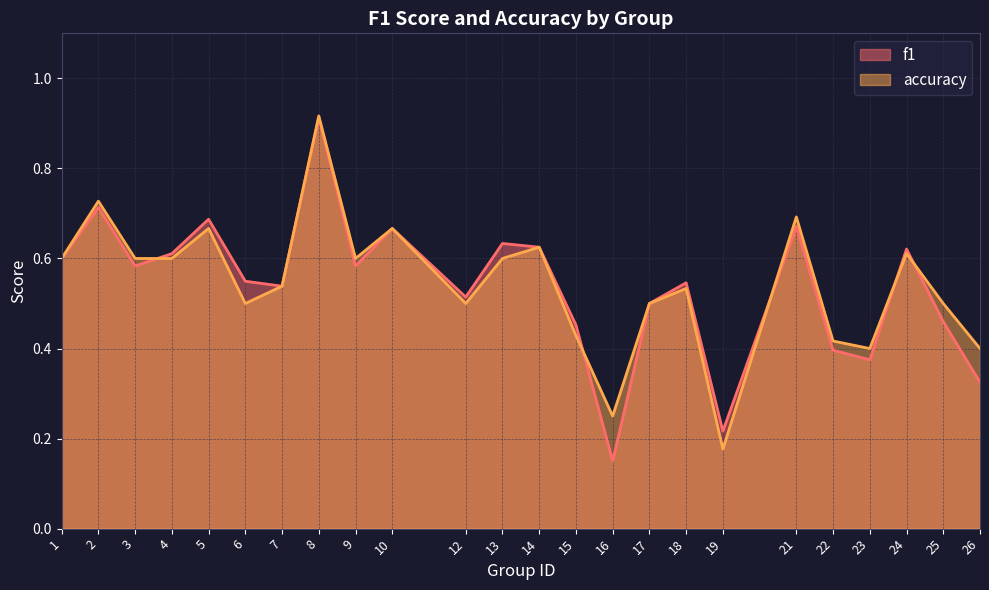

The value of accuracy at 26 is 0.7. True or false?

False